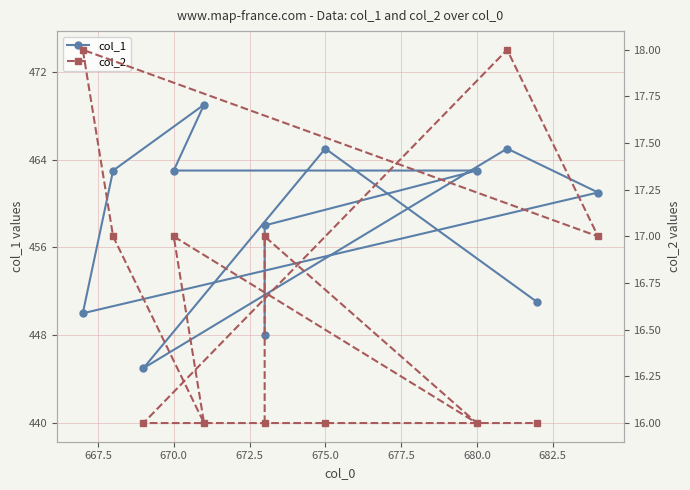

What is the minimum value for col_1?

445